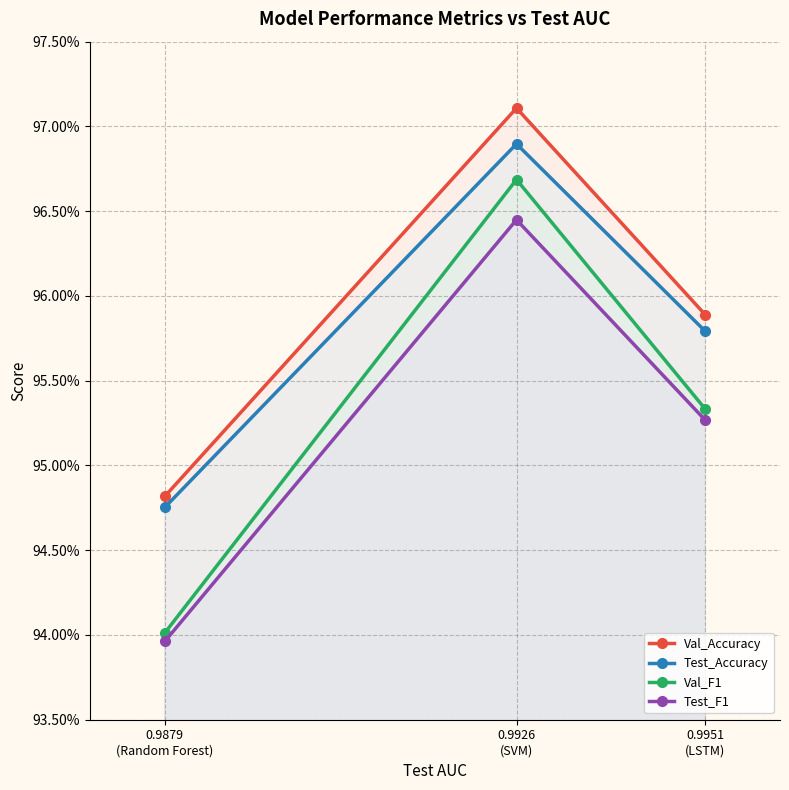

List the series in order of their peak value, lowest first.

Test_F1, Val_F1, Test_Accuracy, Val_Accuracy